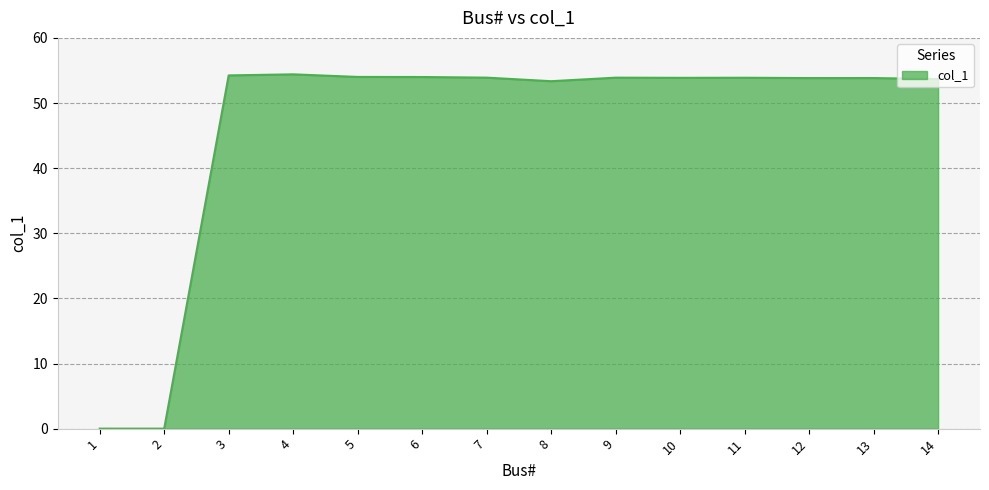

At which label does the data first exceed 53?

3